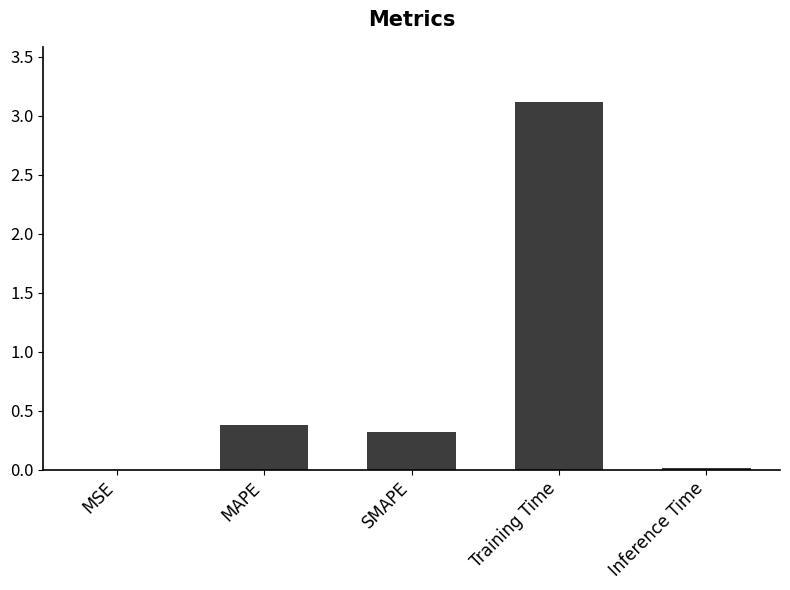

What is the approximate value at SMAPE?

0.3